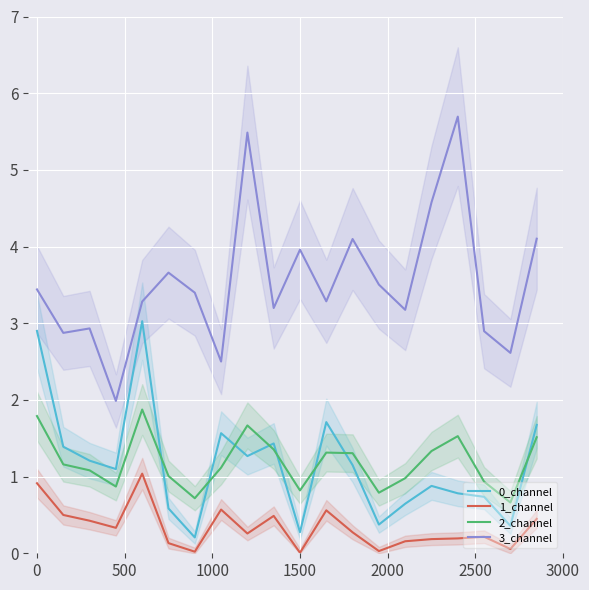

How many series are shown in this chart?

4